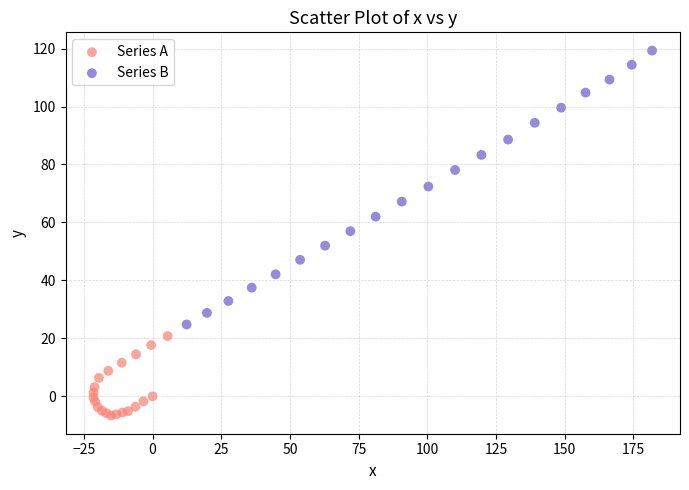

Which series contains the highest Y value?

Series B